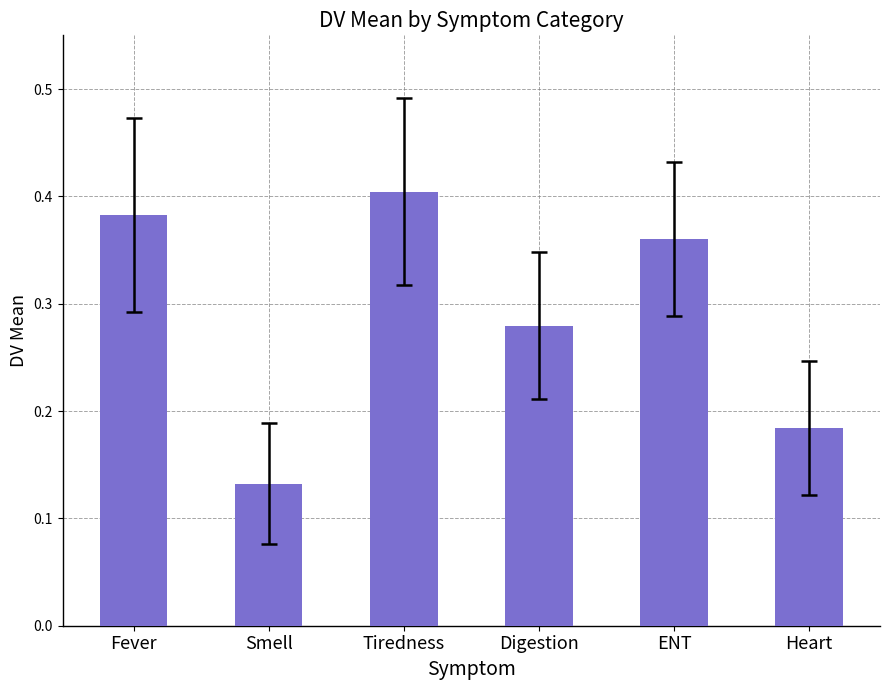

Which category has the lowest value across all series?

Smell